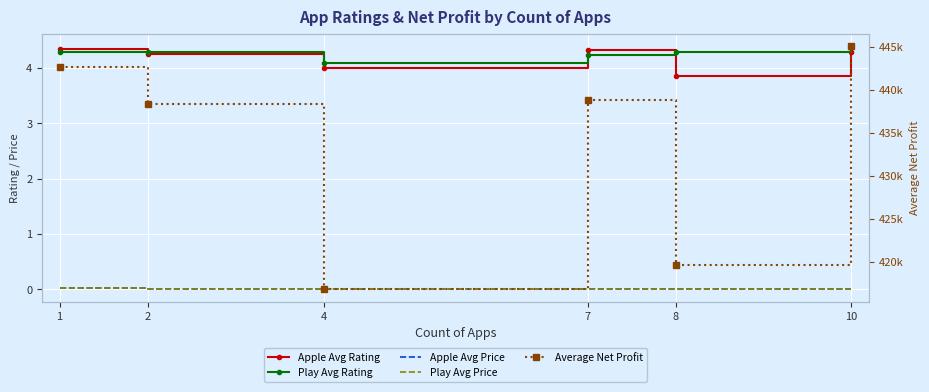

At how many categories does at least one series exceed 409289?

6